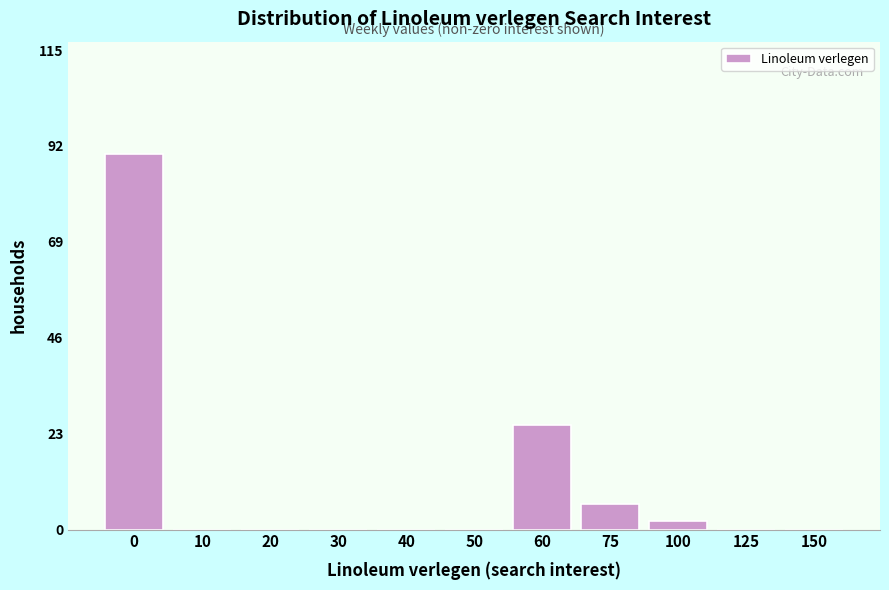

Reading left to right, what are all the values shown in this chart?

0=90	10=0	20=0	30=0	40=0	50=0	60=25	75=6	100=2	125=0	150=0